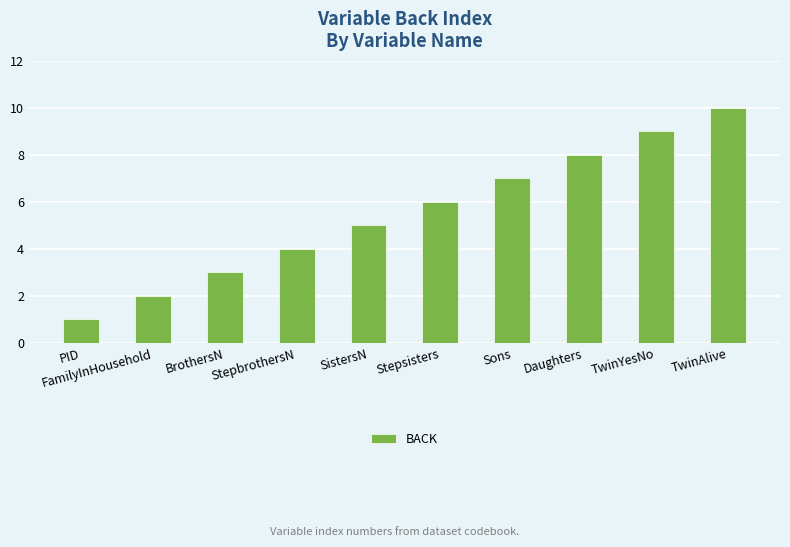

Which label corresponds to the largest value in the chart?

TwinAlive